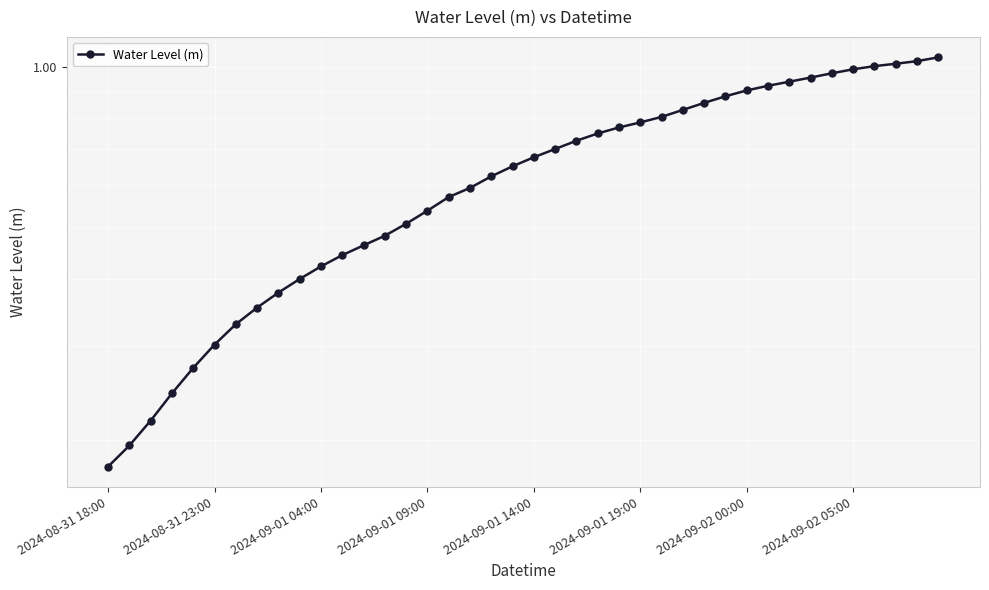

How many series are shown in this chart?

1